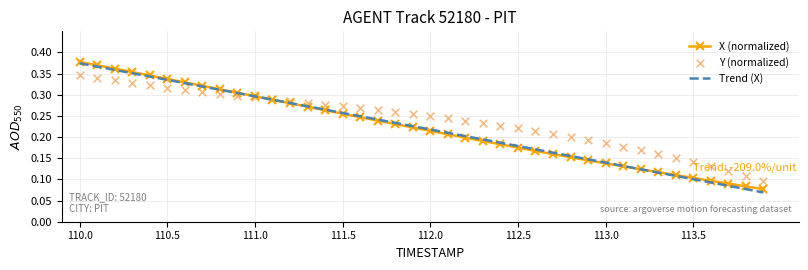

What is the total value across all series at 110.1?

0.7